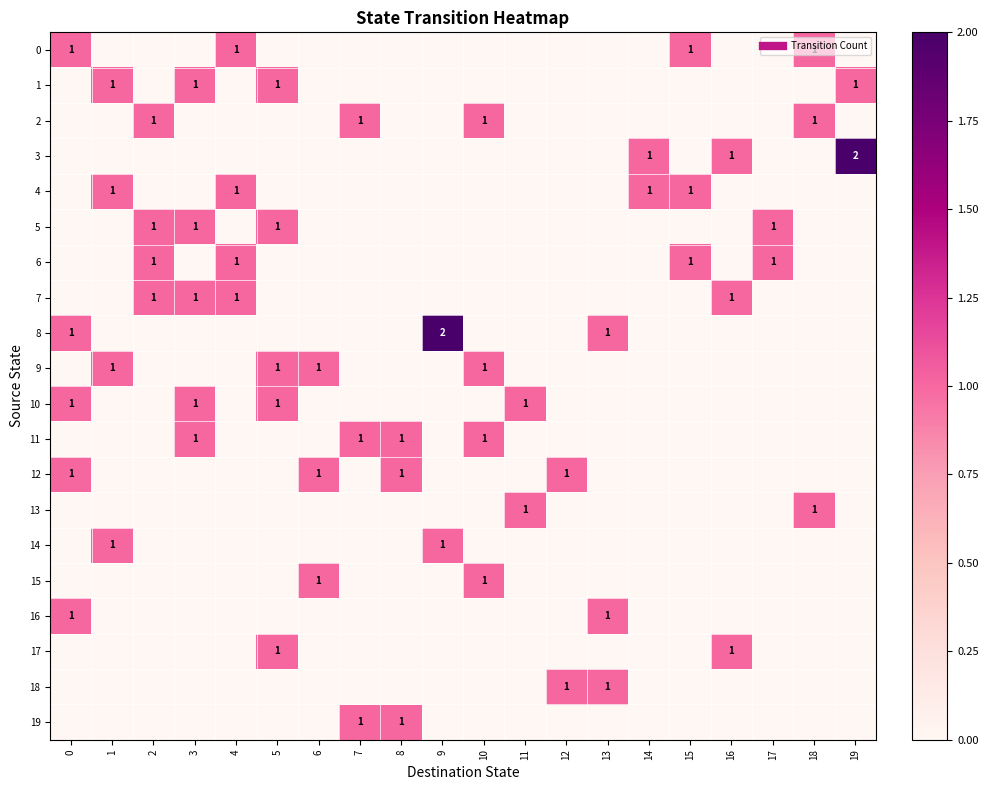

The 3 series shows 0 at 6. True or false?

True